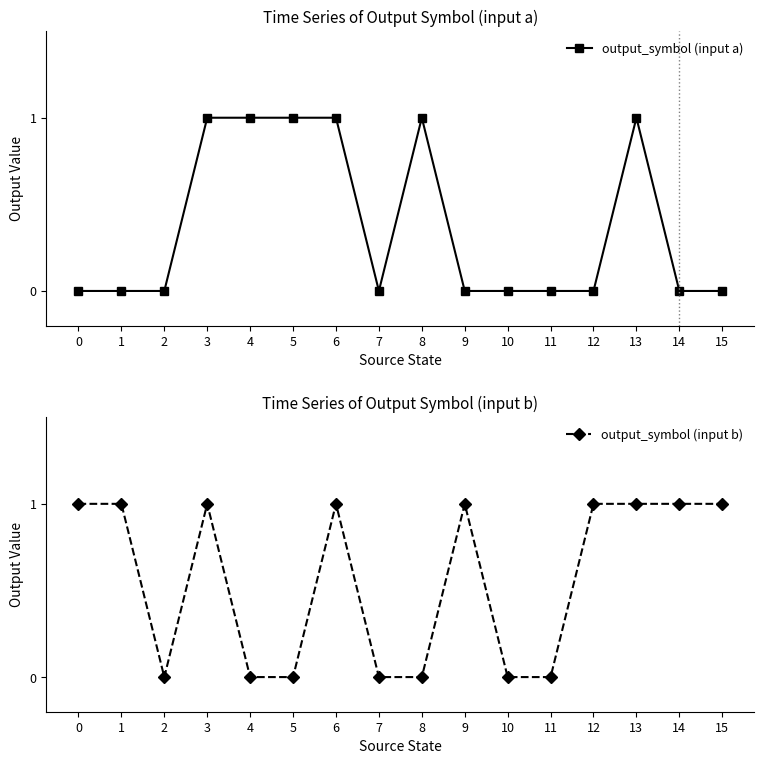

At 8, list the series in order from smallest to largest.

output_symbol (input b), output_symbol (input a)